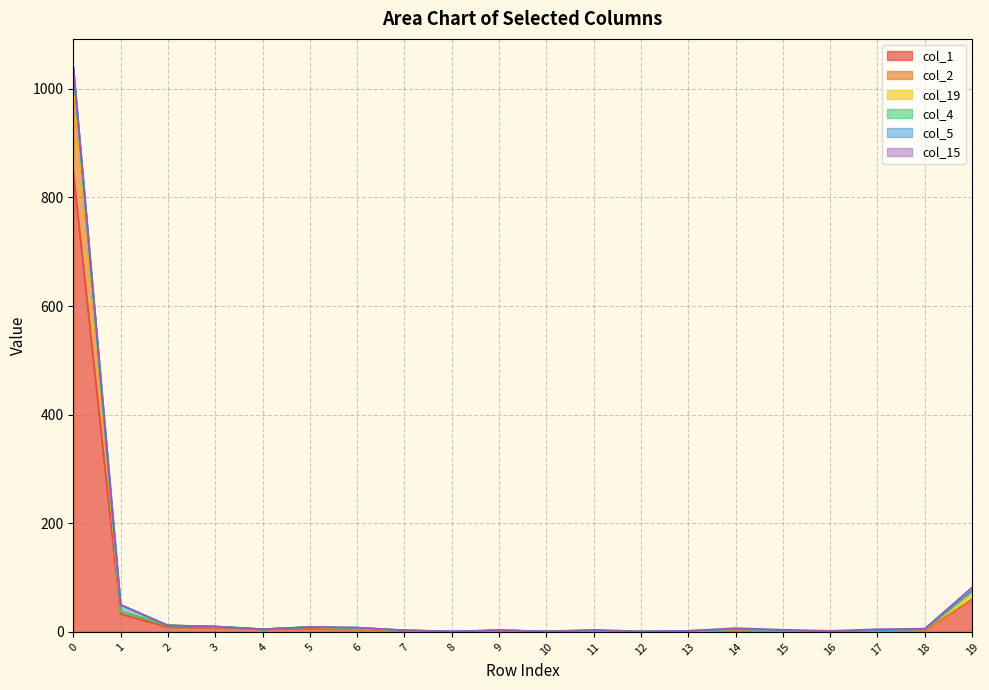

The value of col_1 at 8 is -436. True or false?

False